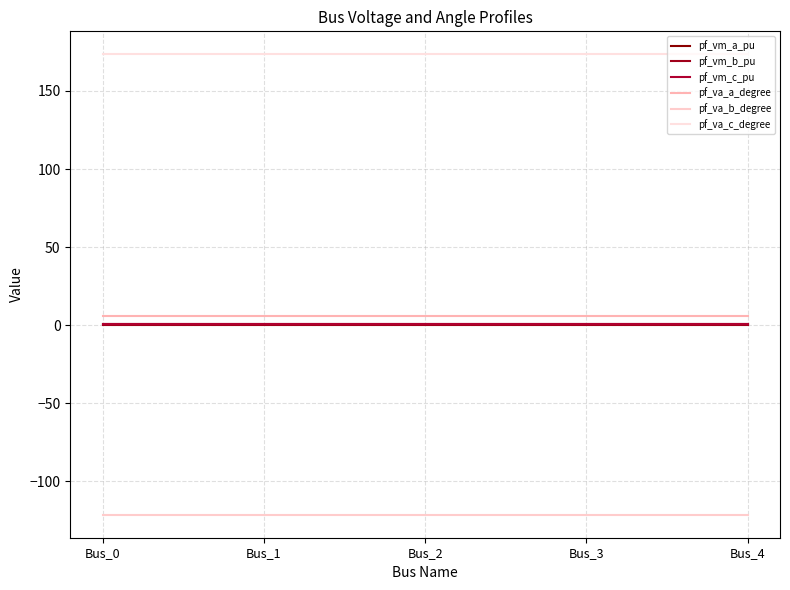

What is the difference between the highest and lowest values at Bus_3?

294.8